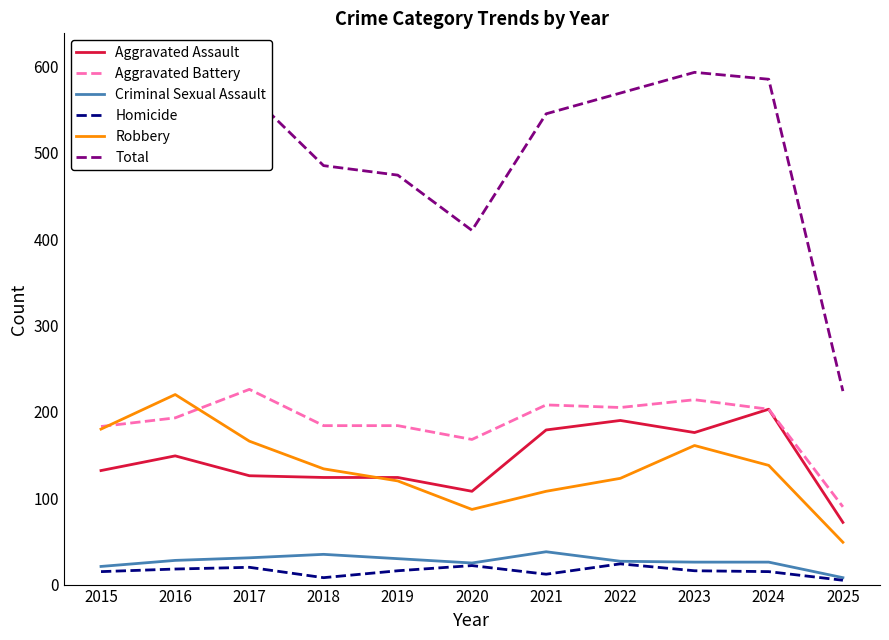

What is the difference between the highest and lowest values at 2022?

545